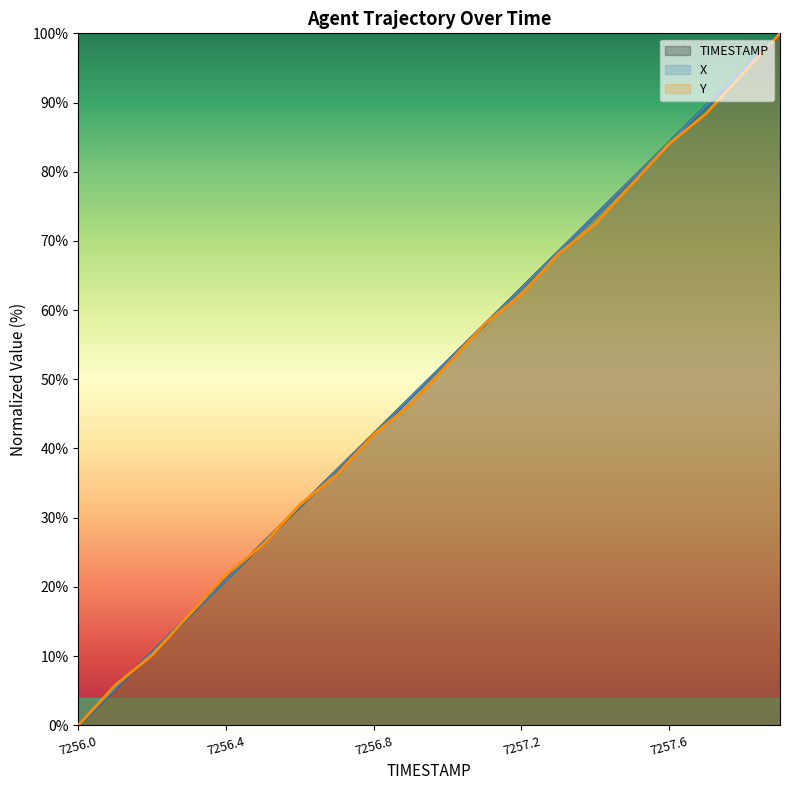

What is the average value of the X series?

50.0